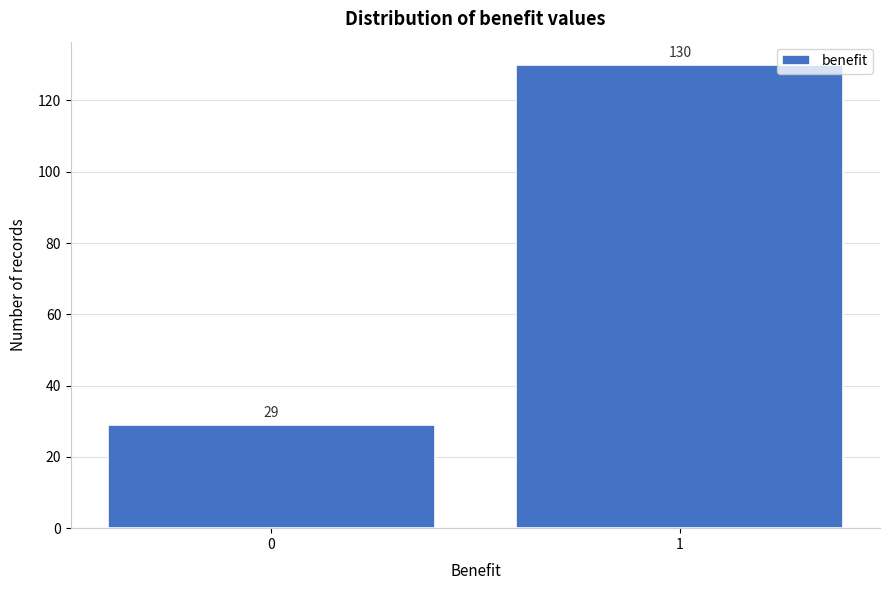

Reading right to left, extract all data points from this chart.

130	29